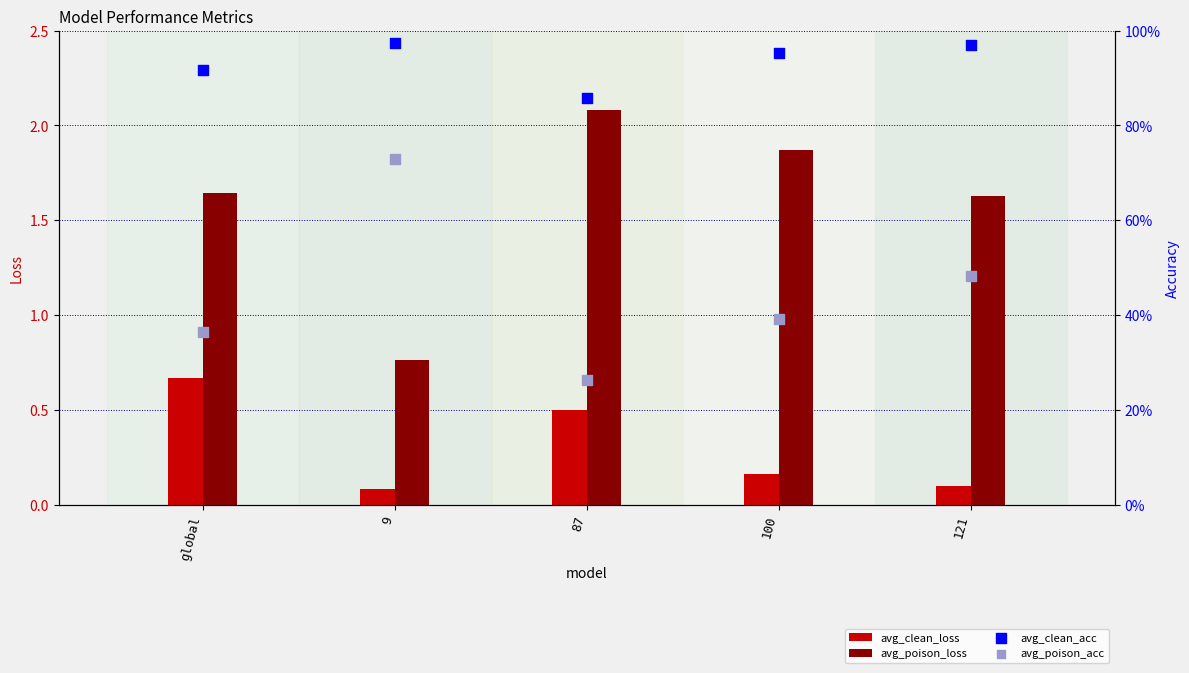

At how many categories does at least one series exceed 1?

4